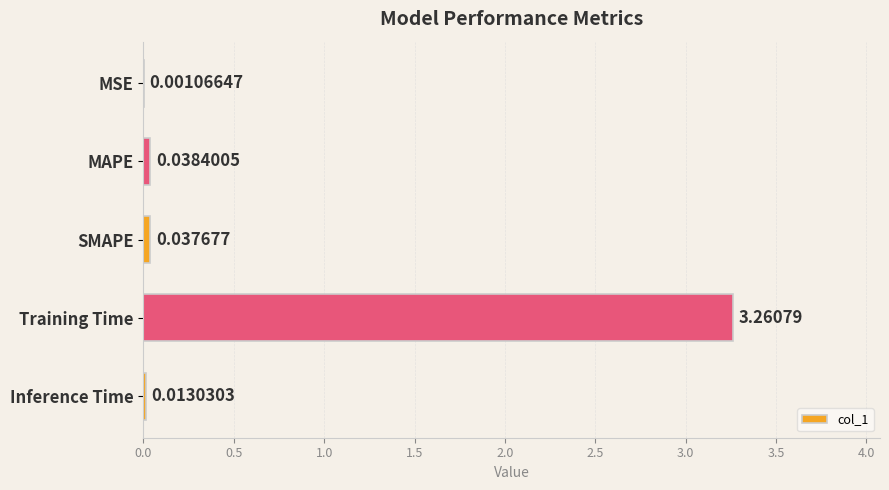

Between Inference Time and MSE, which is larger?

Inference Time